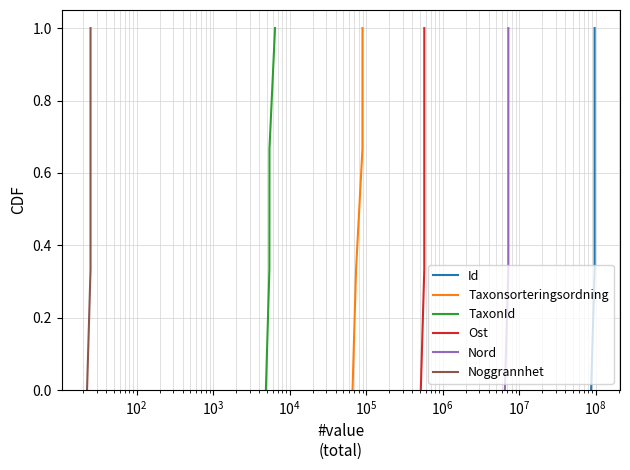

True or false: Id has more than 0 points higher than both neighbors.

False